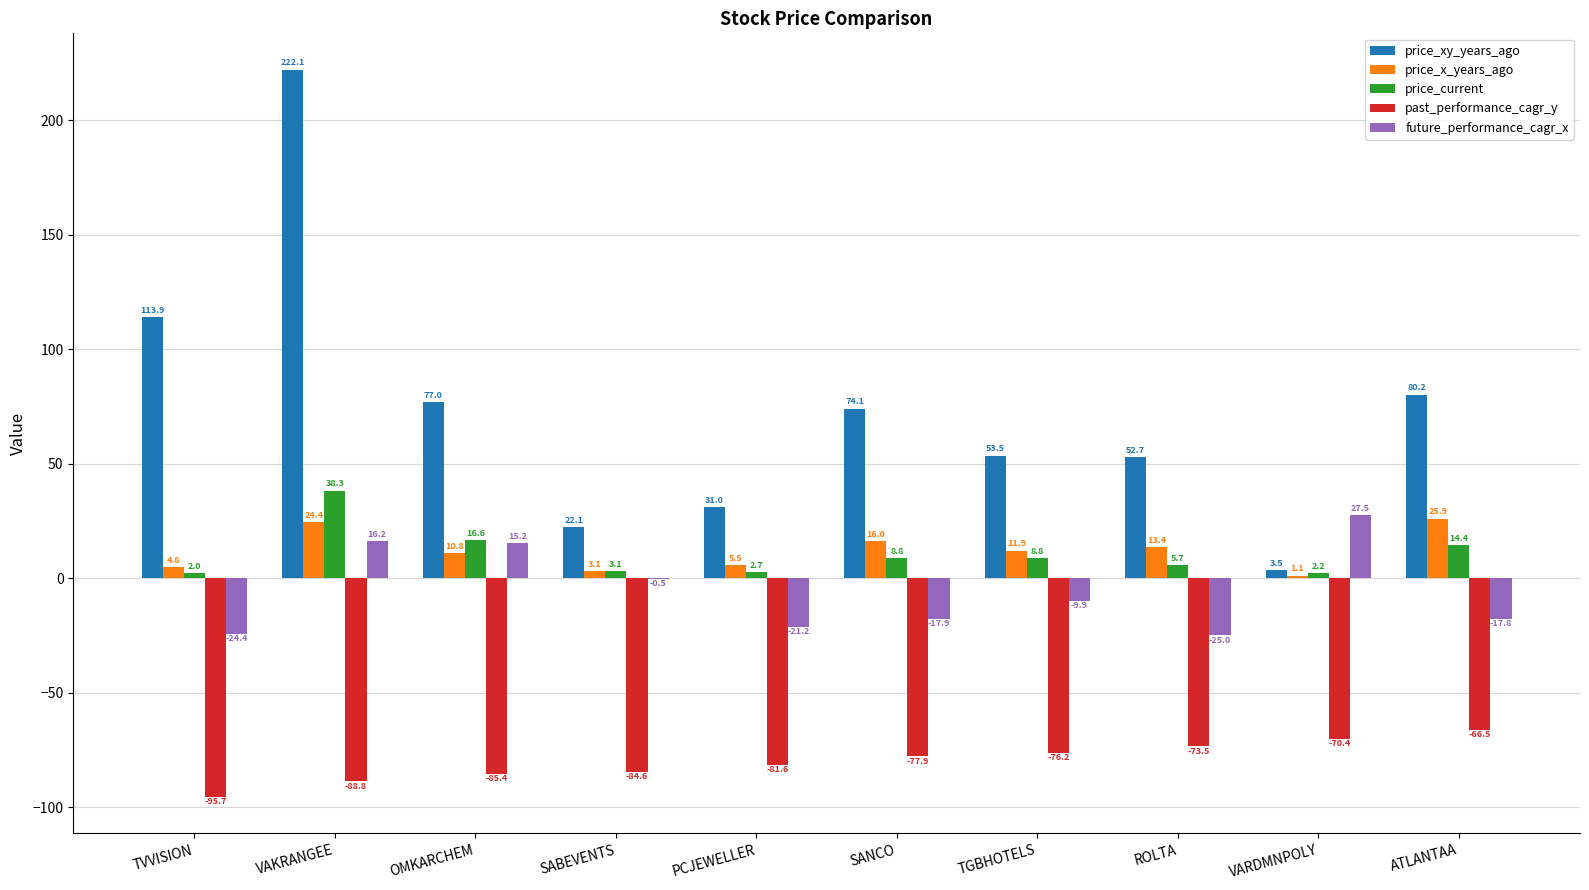

Which category has the highest value across all series?

VAKRANGEE